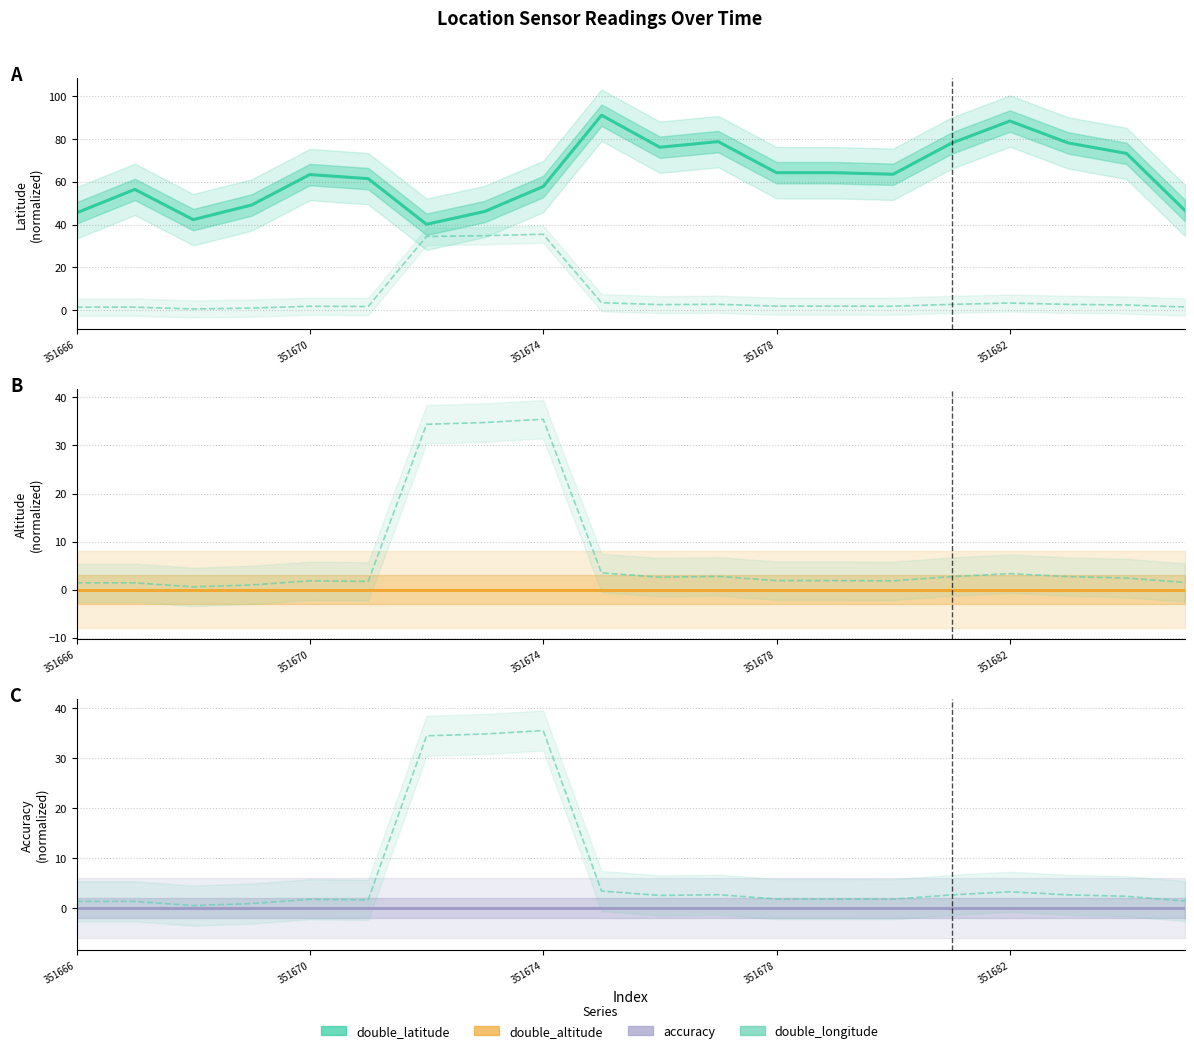

How many interior local valleys does the double_longitude series have?

5